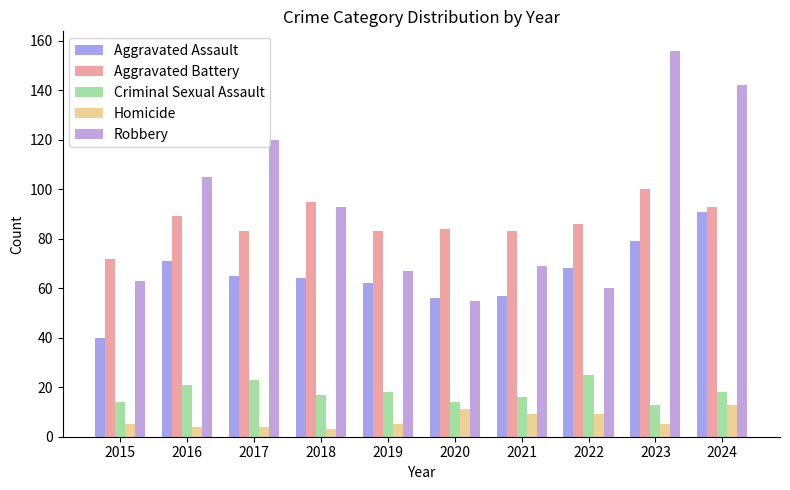

How many data points does each series have?

10